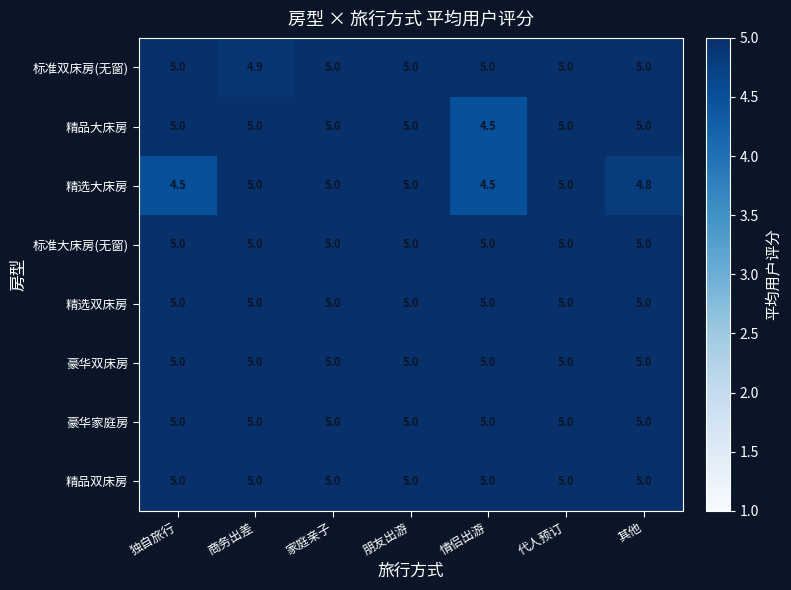

At how many categories does at least one series exceed 4?

7